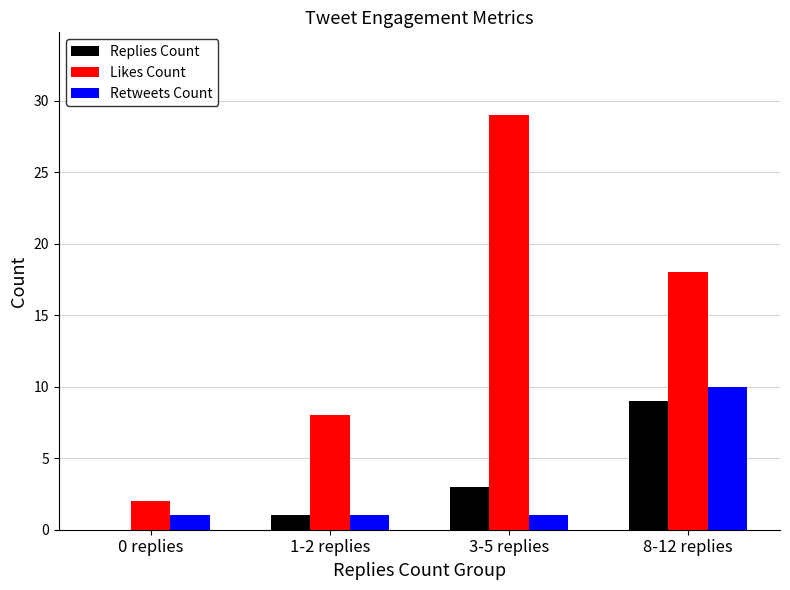

Reading left to right, transcribe all the data shown in this chart.

Replies Count: 0	1	3	9
Likes Count: 2	8	29	18
Retweets Count: 1	1	1	10